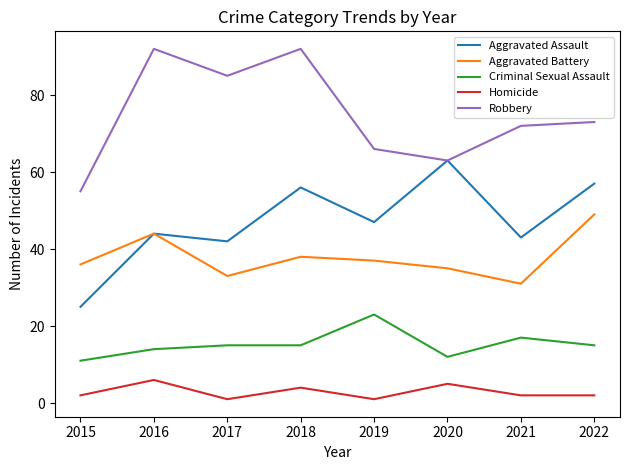

Which series changed the most between 2021 and 2022?

Aggravated Battery